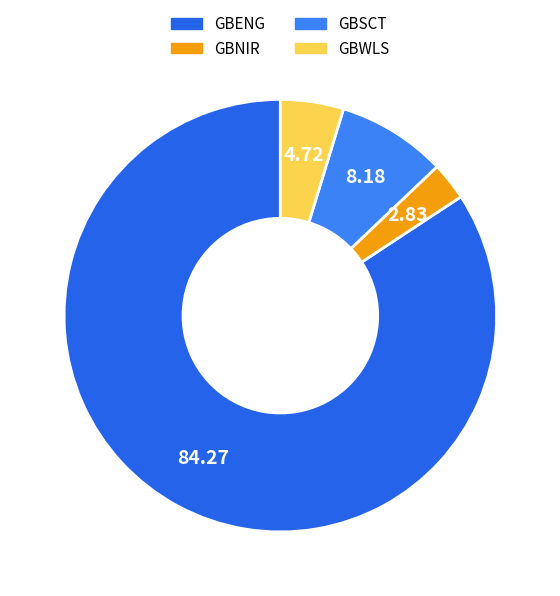

To the nearest percent, what is the difference between the largest and smallest slice percentages?

81%